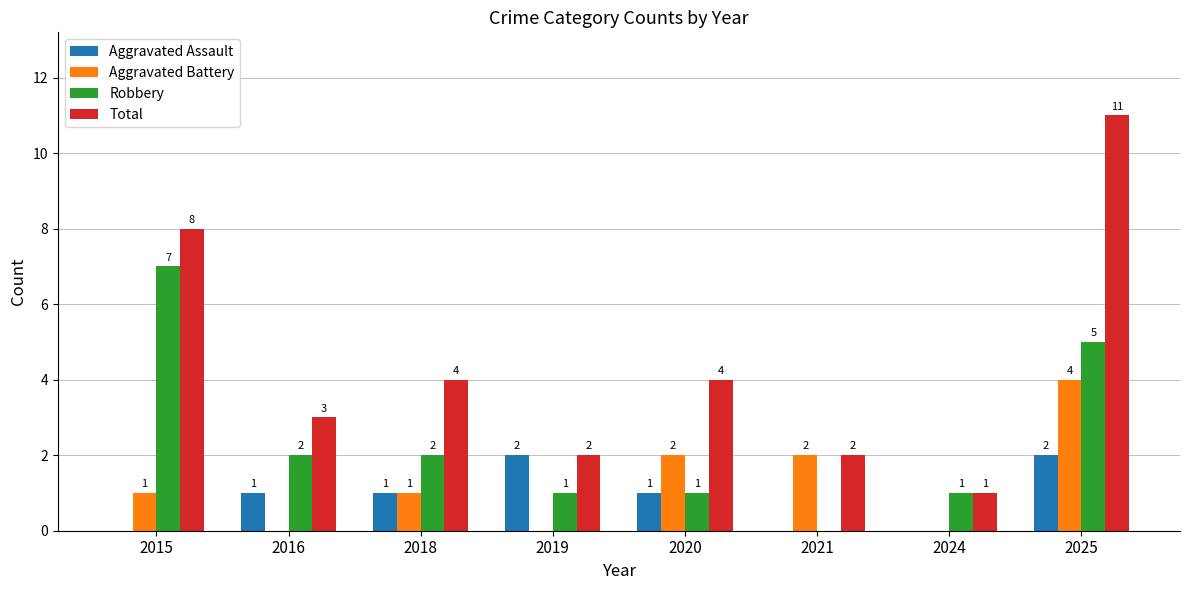

What is the total value across all series at 2016?

6